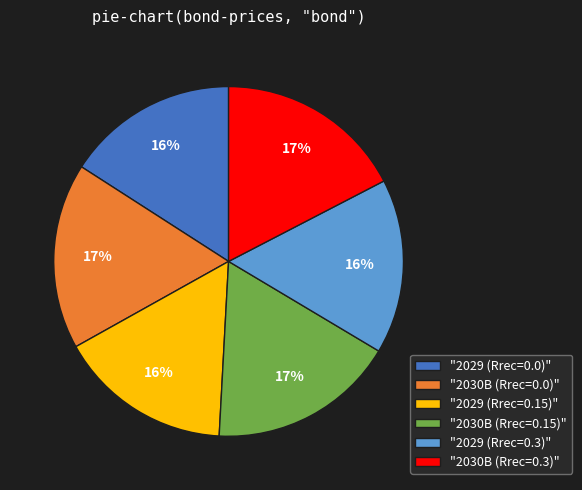

What percentage is the "2029 (Rrec=0.15)" slice, to the nearest percent?

16%